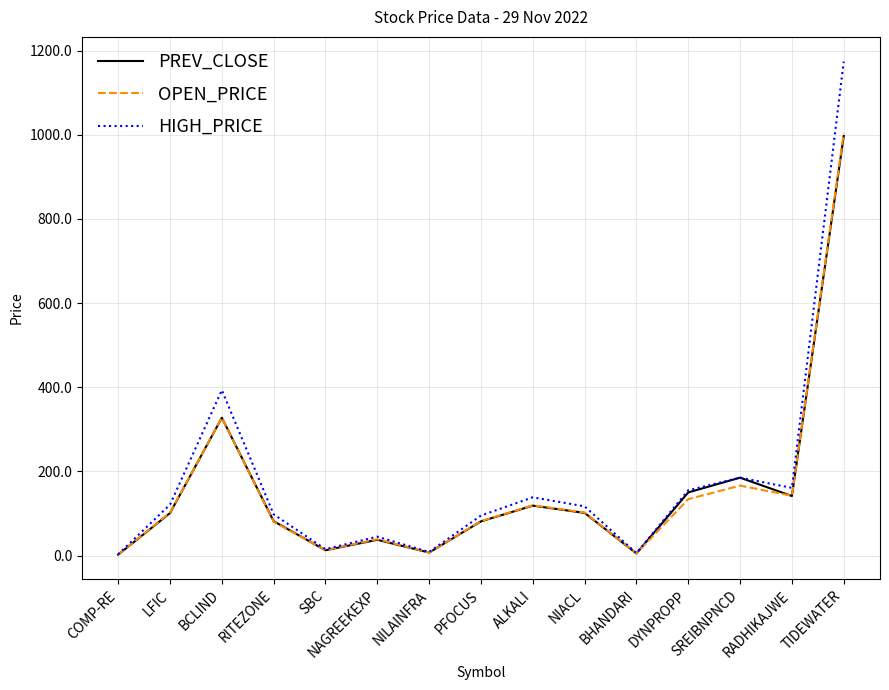

What are all the series names shown in the legend?

PREV_CLOSE, OPEN_PRICE, HIGH_PRICE